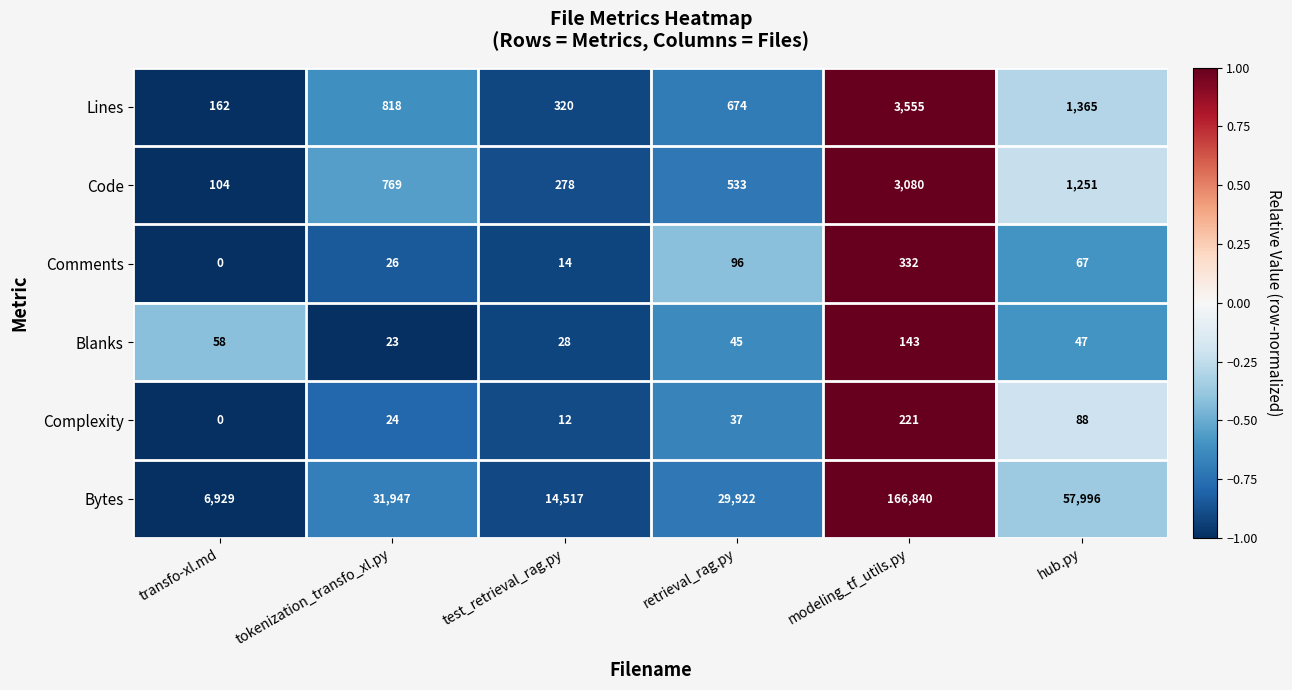

Is the value of Code at retrieval_rag.py greater than the value of Blanks at test_retrieval_rag.py?

Yes